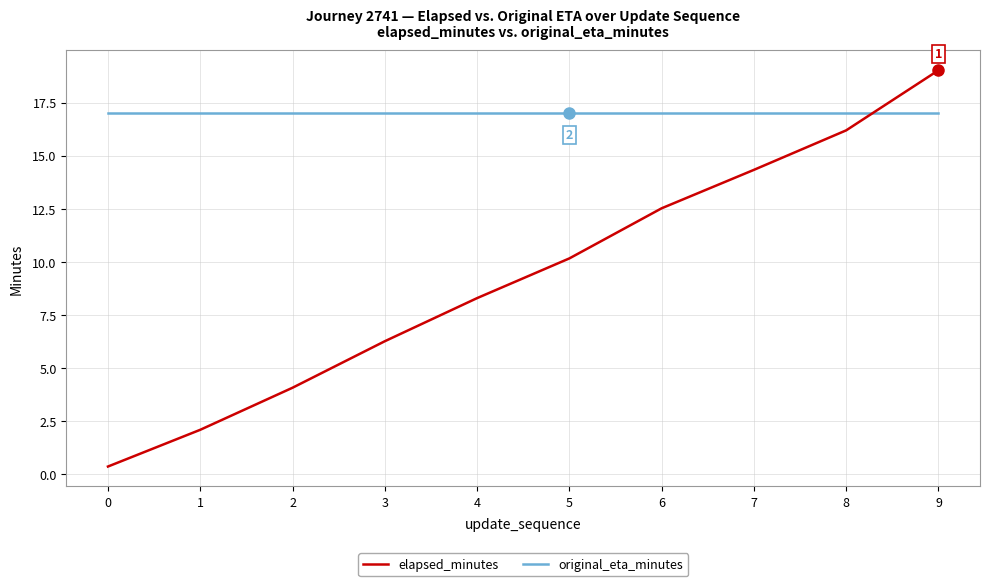

What is the maximum value shown in the chart?

19.0